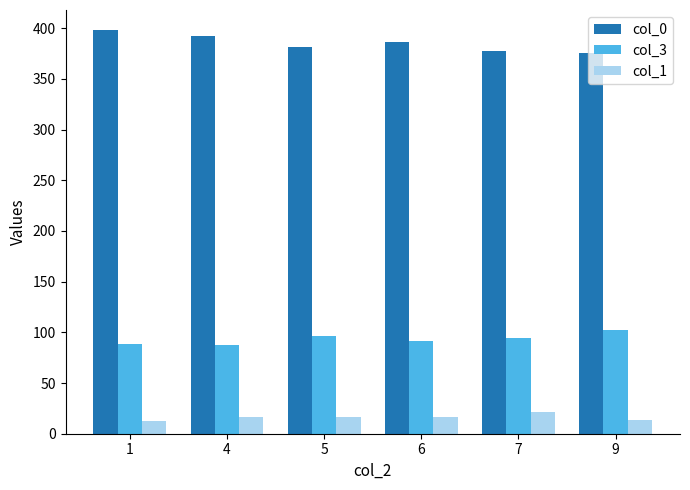

Is the value of col_1 at 1 greater than the value of col_0 at 6?

No